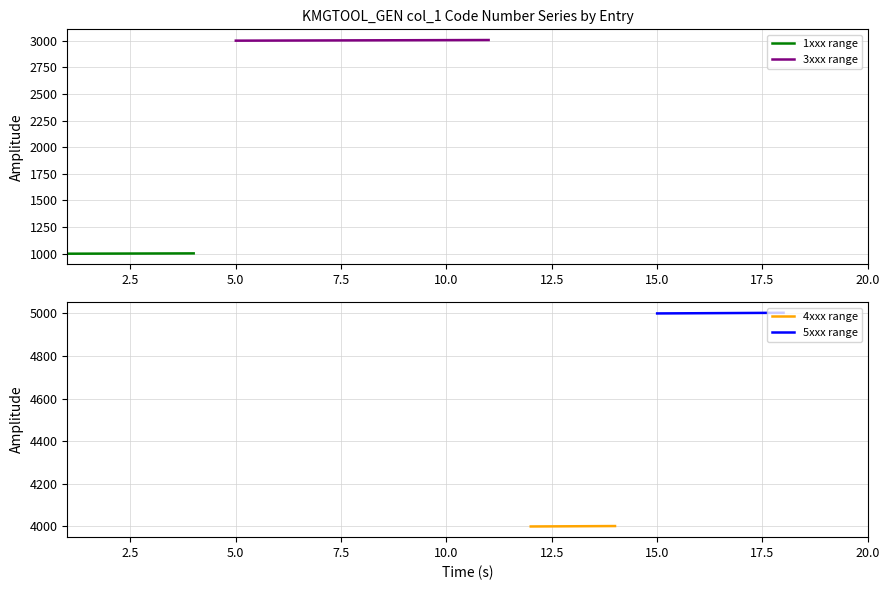

True or false: 3xxx range and 1xxx range cross at least once.

False